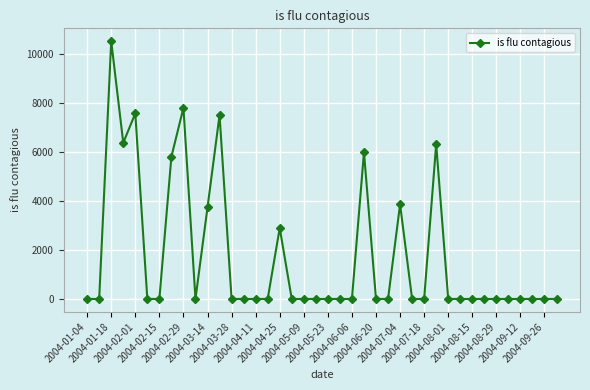

What is the difference between the maximum and minimum values?

10509.3